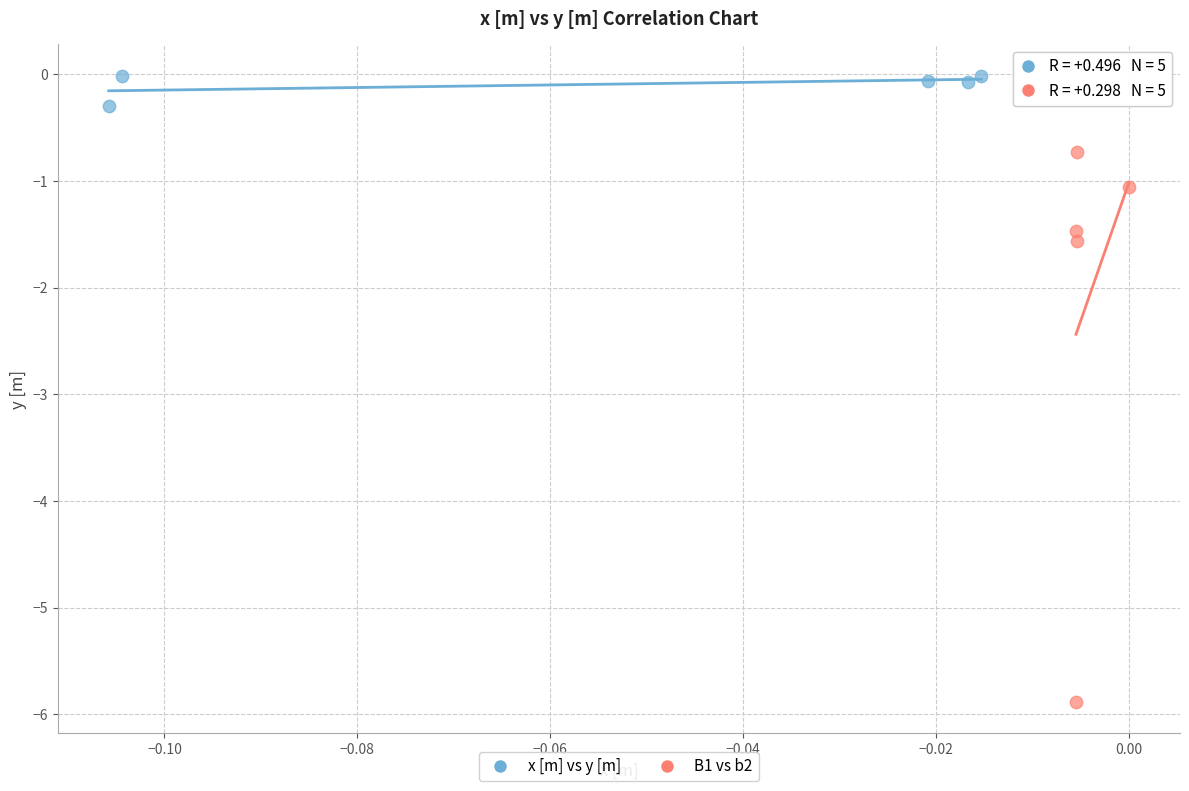

Which series reaches the maximum Y coordinate?

x [m] vs y [m]